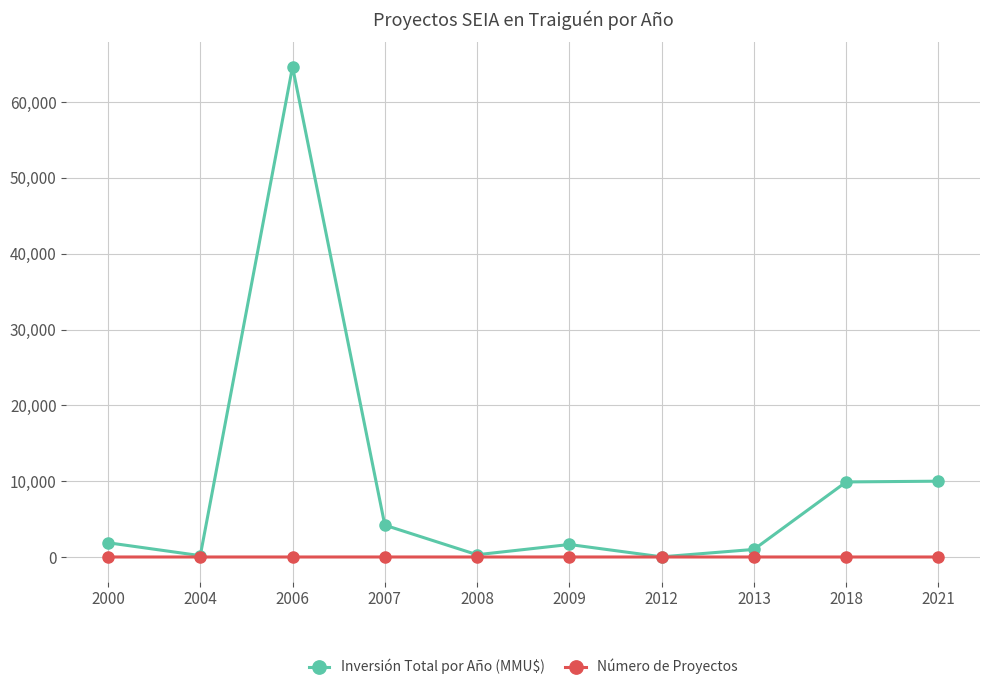

Count the number of data series in this chart.

2